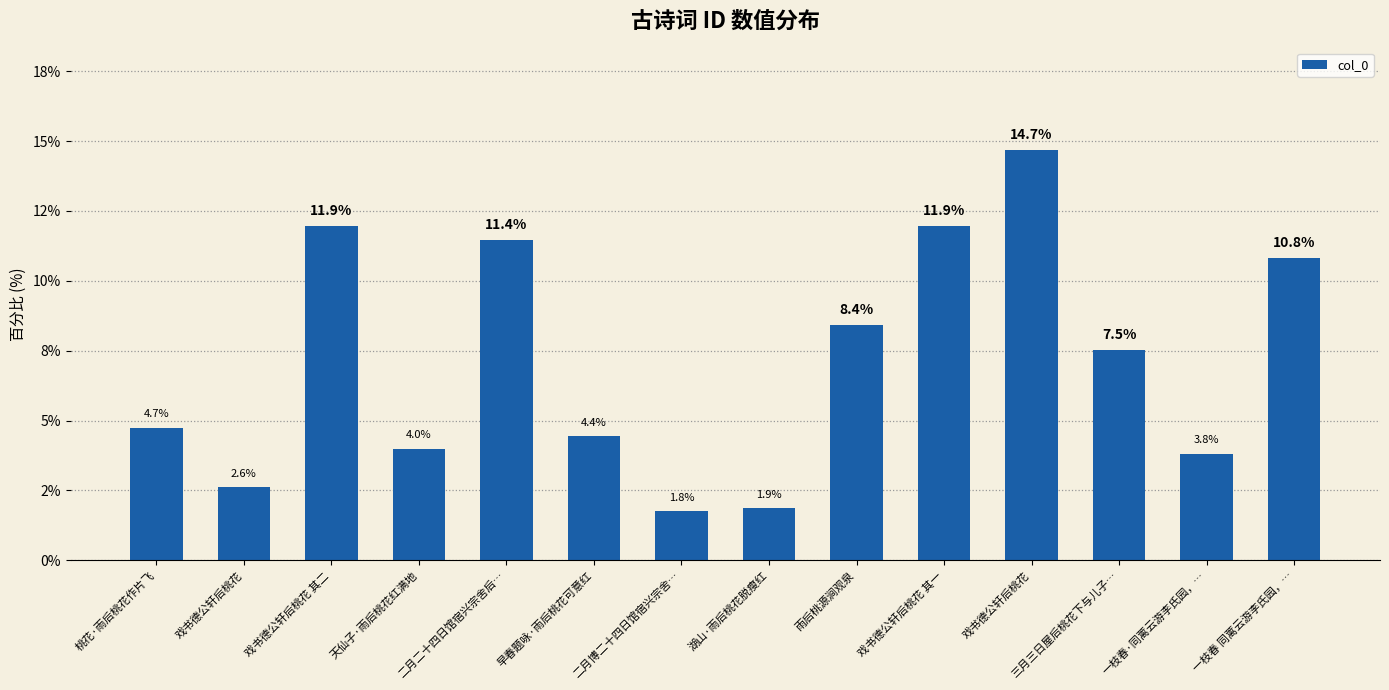

Is it true that the value at 戏书德公轩后桃花 is 3.9?

False